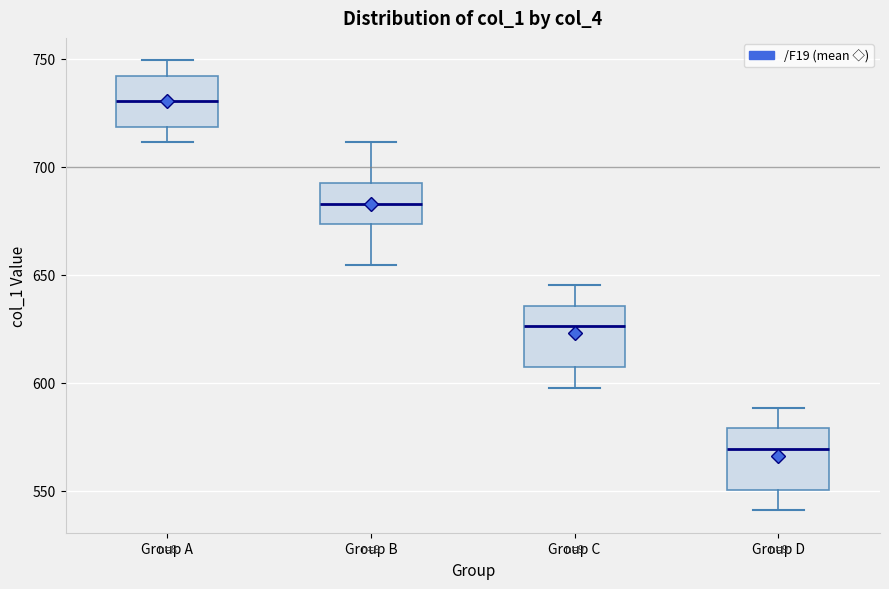

Reading left to right, read every box against the y-axis: the position of its median line, the range the box covers, and the ends of its whiskers. The values are not printed on the chart, so give them approximately, as read against the axis.

Group A: median 730, box 720 to 740, whiskers 710 to 750
Group B: median 685, box 675 to 690, whiskers 655 to 710
Group C: median 625, box 605 to 635, whiskers 600 to 645
Group D: median 570, box 550 to 580, whiskers 540 to 590